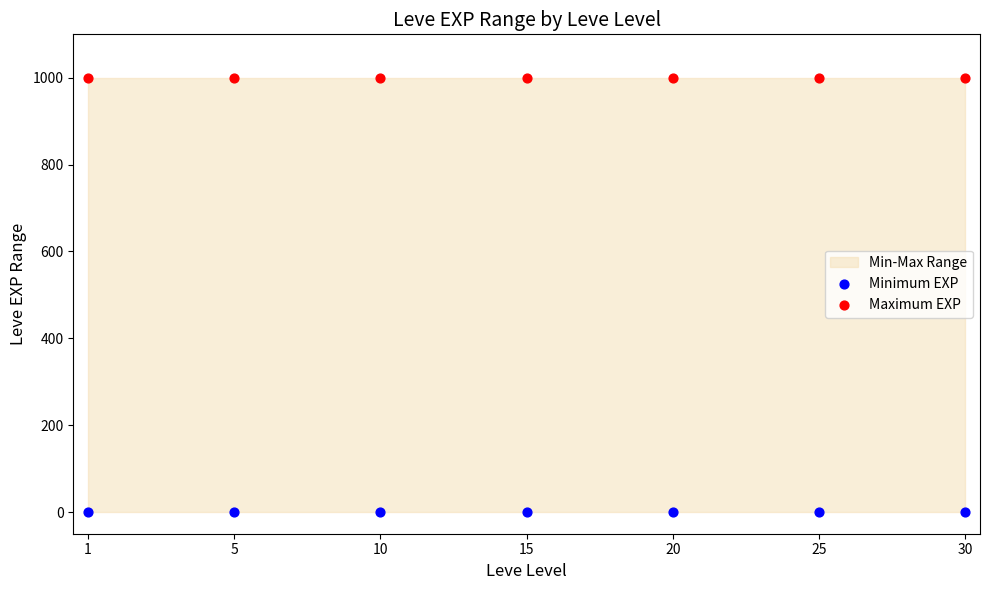

Which series contains the highest Y value?

Maximum EXP